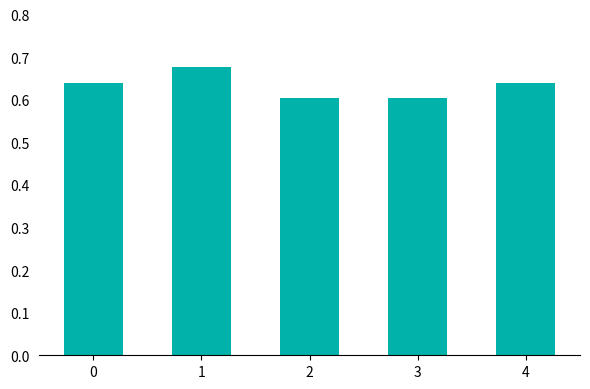

True or false: the data shows 0.3 at 1.

False